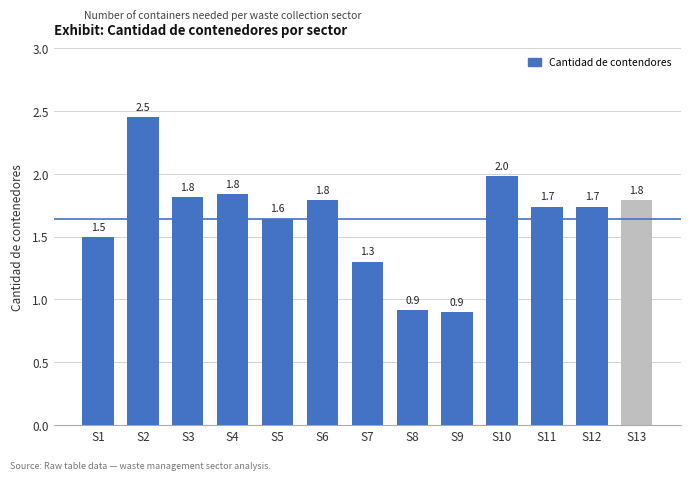

What is the ratio of the value at S4 to the value at S1?

1.2